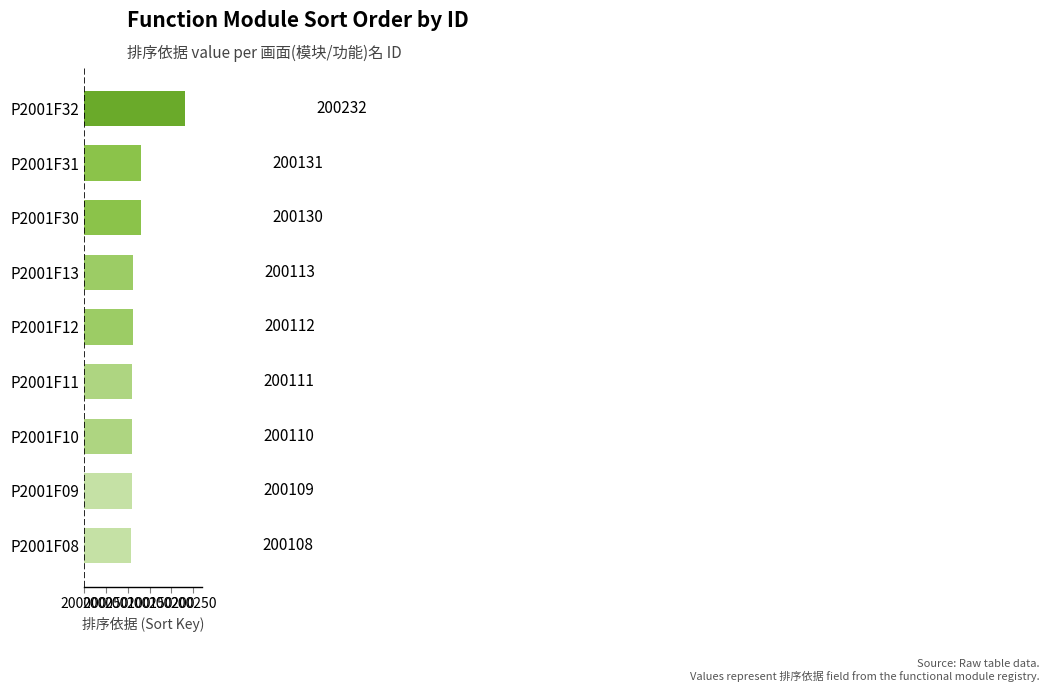

What is the difference between the maximum and minimum values?

124